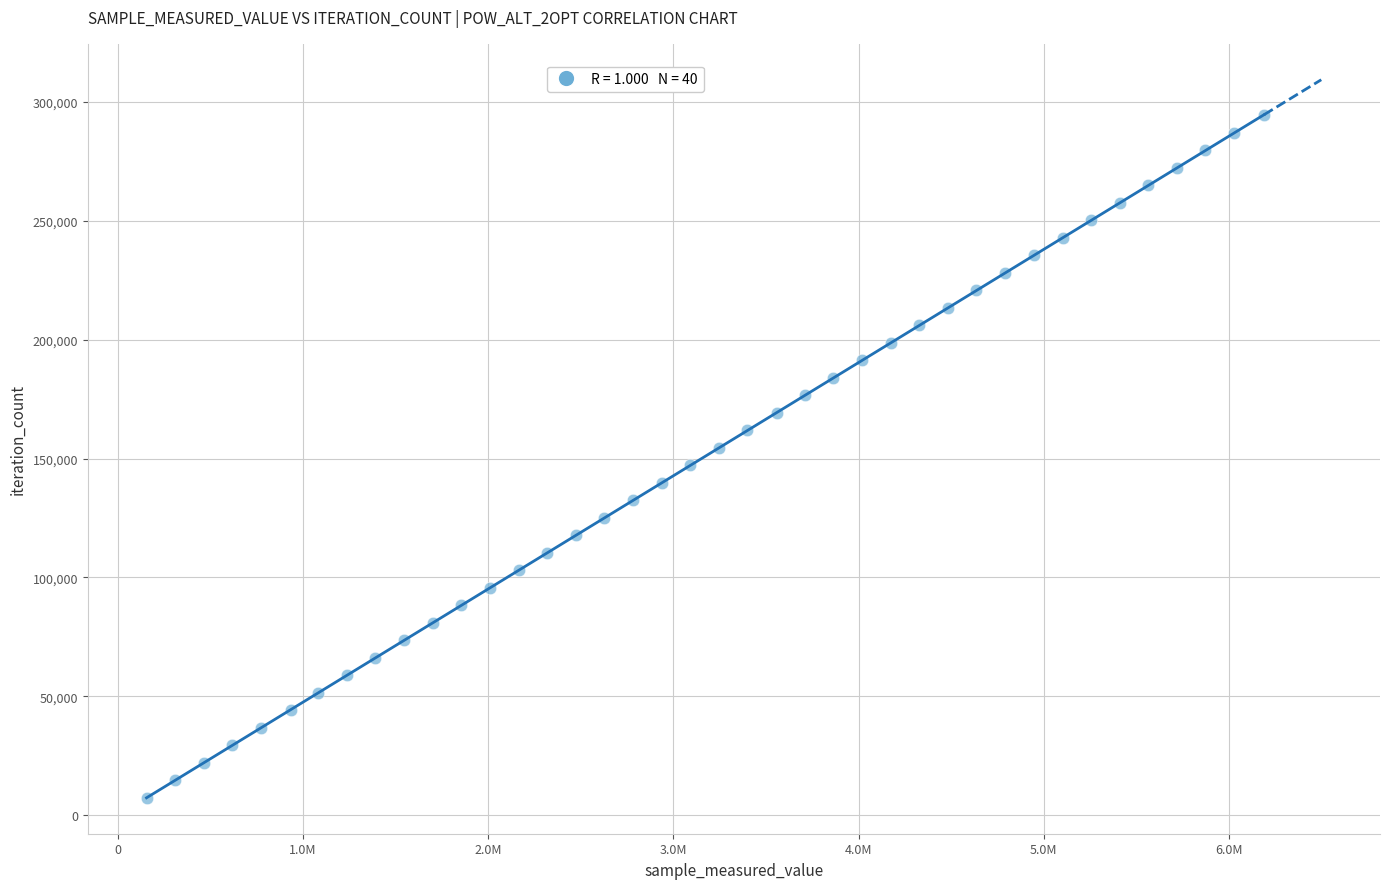

What is the range of X values (max minus min)?

6032578